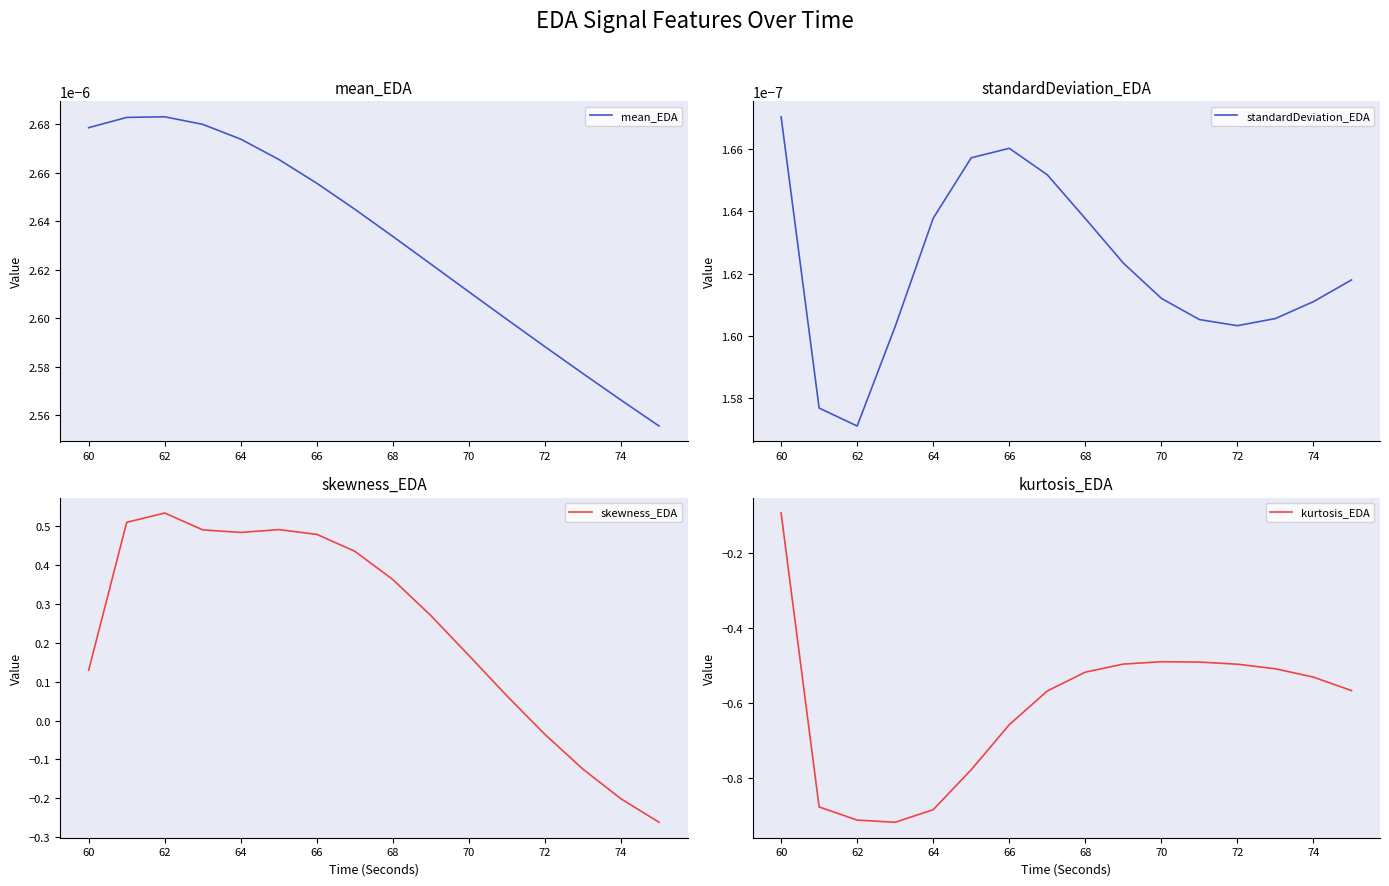

Which category has the highest value in the standardDeviation_EDA series?

60